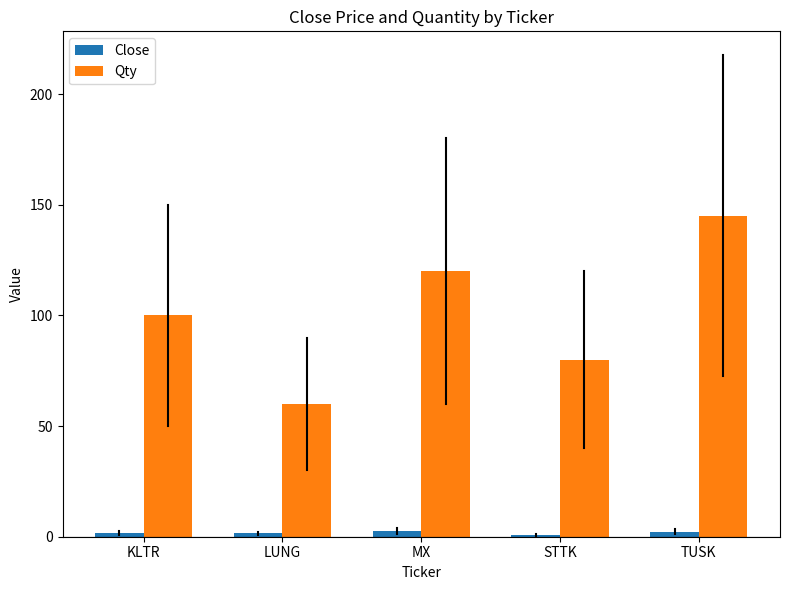

Count the number of data series in this chart.

2